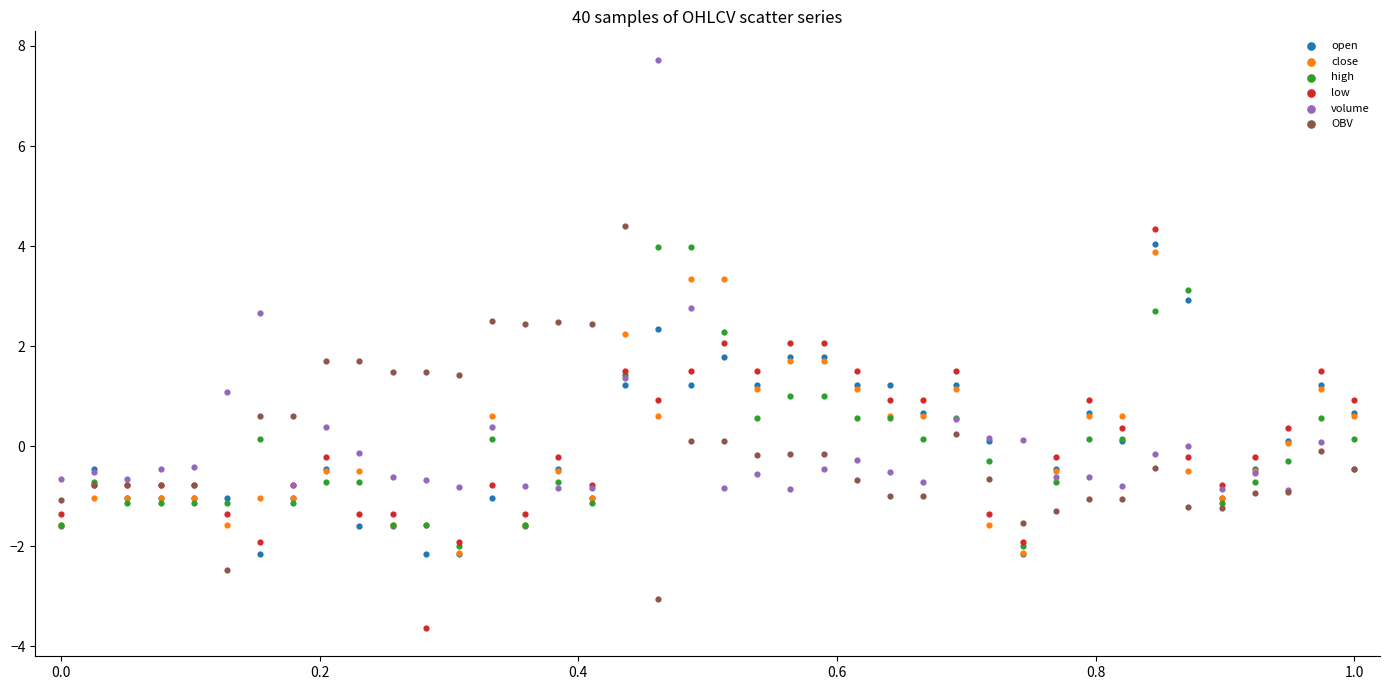

Which series reaches the minimum Y coordinate?

low